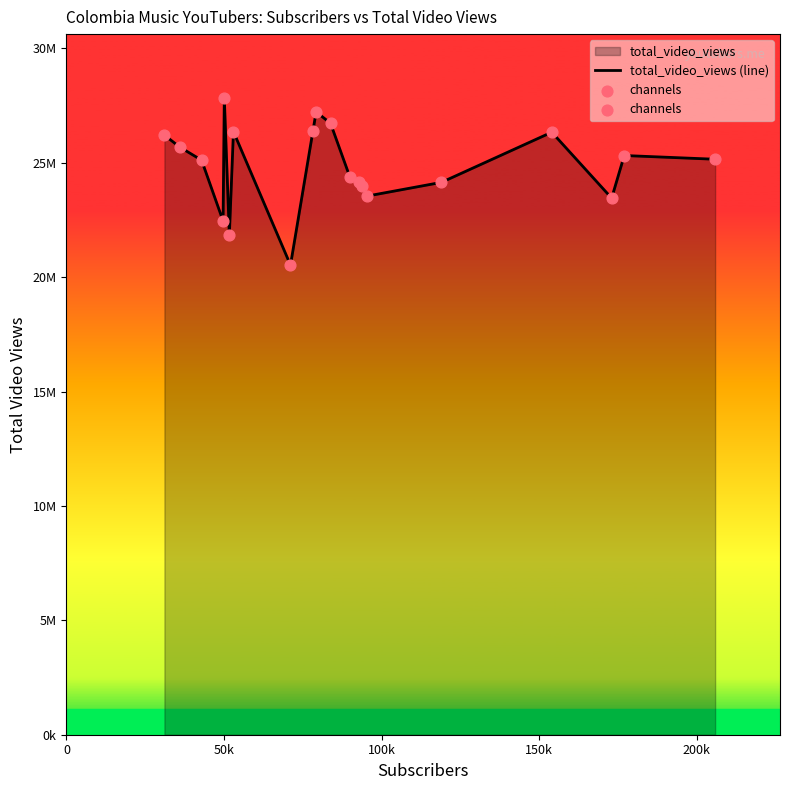

Which series has the largest total across all categories?

total_video_views (line)